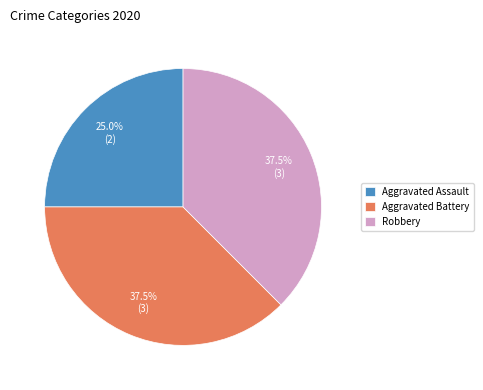

Is there a majority slice in this chart?

No